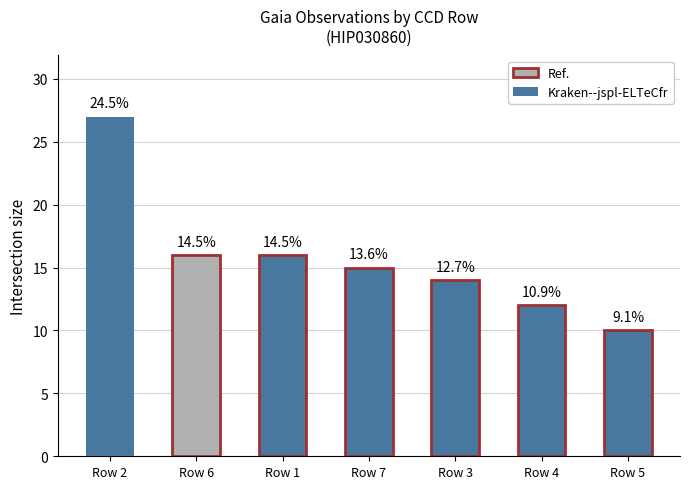

How many bars are there in total?

7